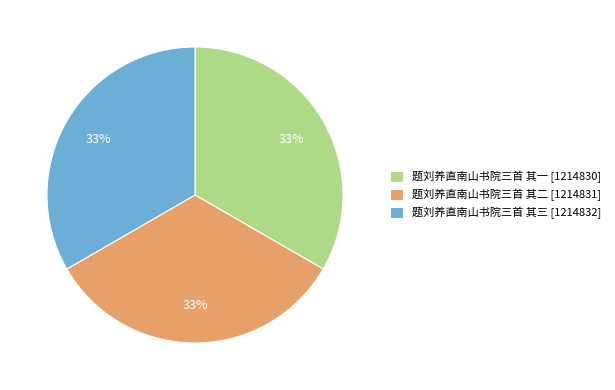

To the nearest percent, what percentage of the pie is 题刘养直南山书院三首 其三?

33%